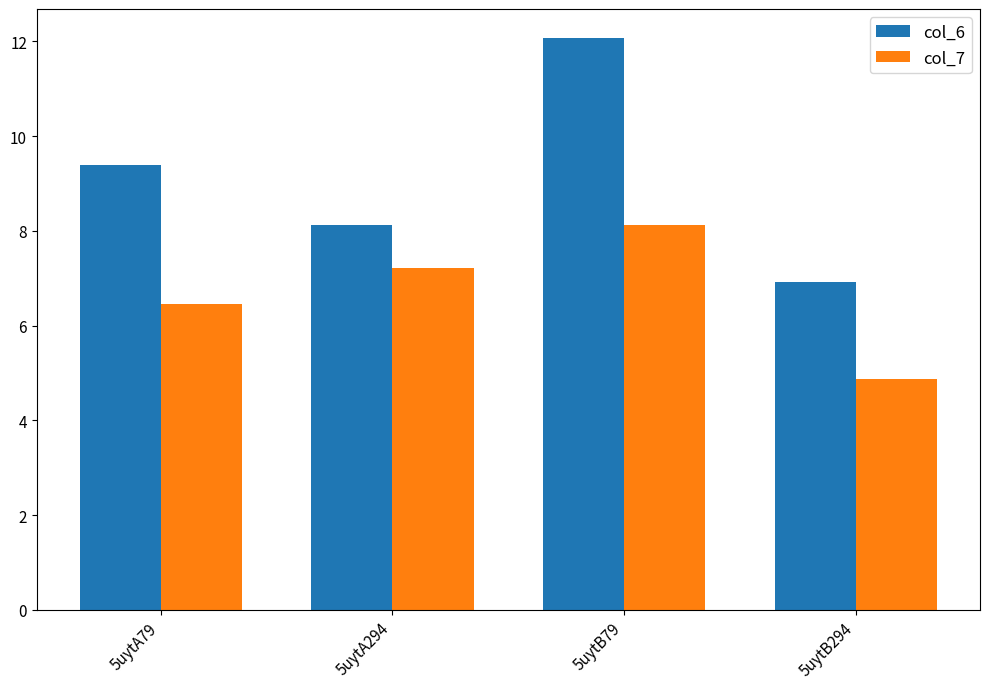

Which series changed the most between 5uytB79 and 5uytB294?

col_6